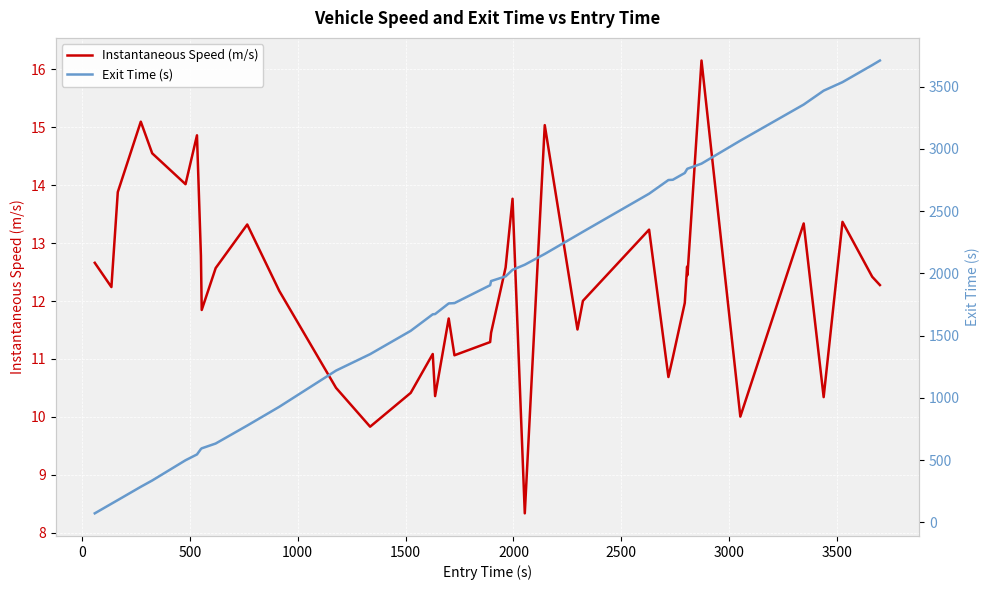

How many values in the Exit Time (s) series exceed 1938?

20